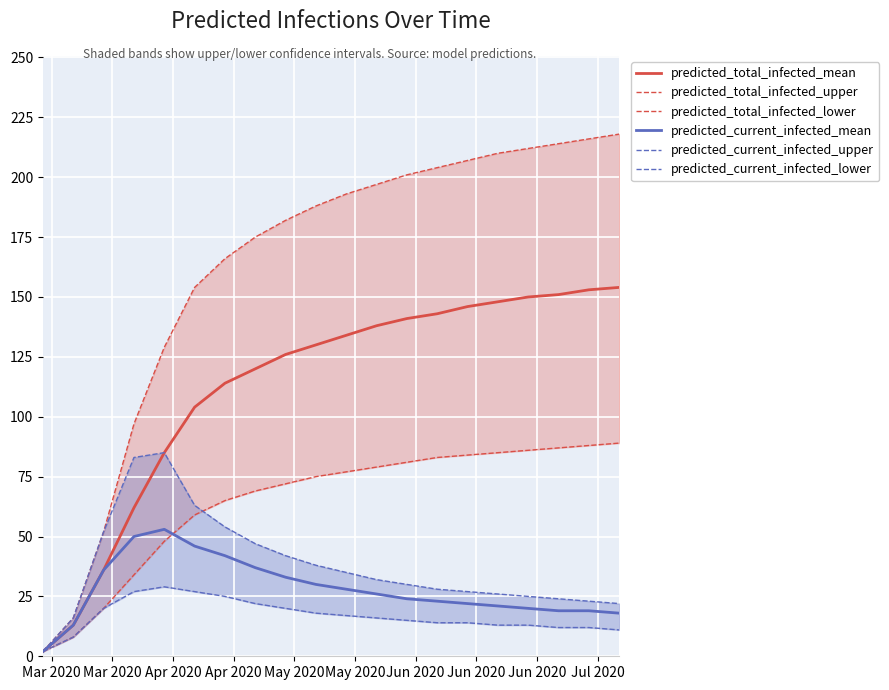

What is the highest value of the predicted_current_infected_mean series?

53